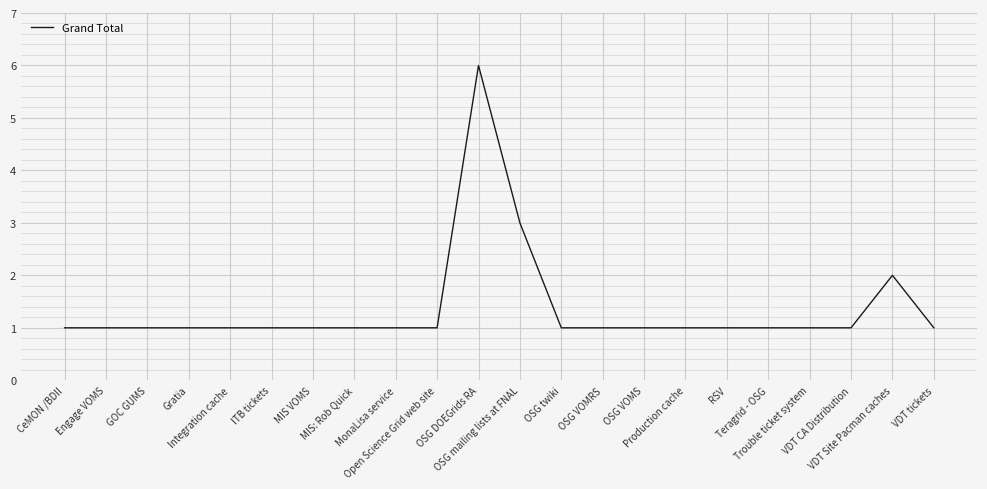

Reading left to right, extract all data points from this chart.

1	1	1	1	1	1	1	1	1	1	6	3	1	1	1	1	1	1	1	1	2	1